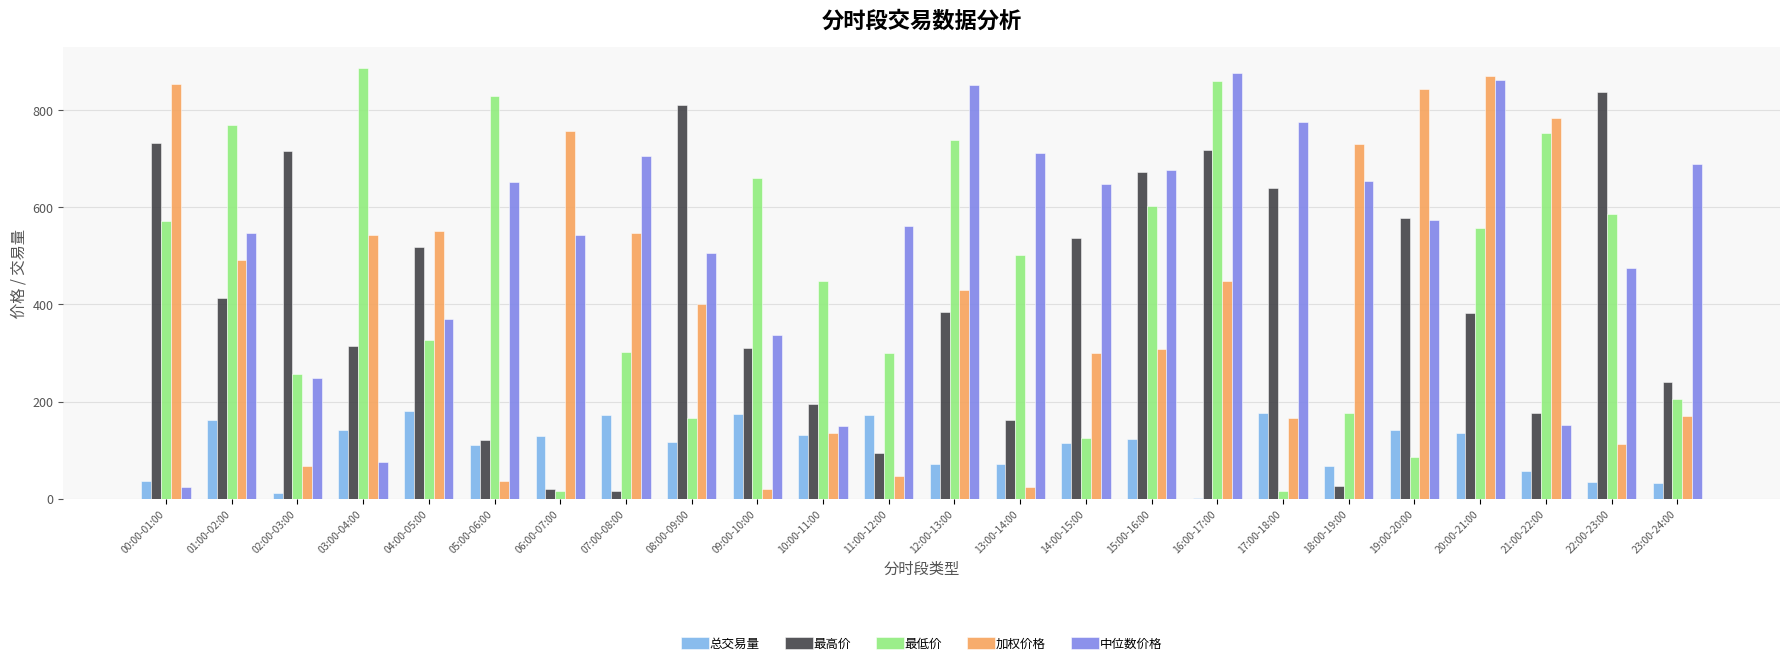

Count the number of data series in this chart.

5